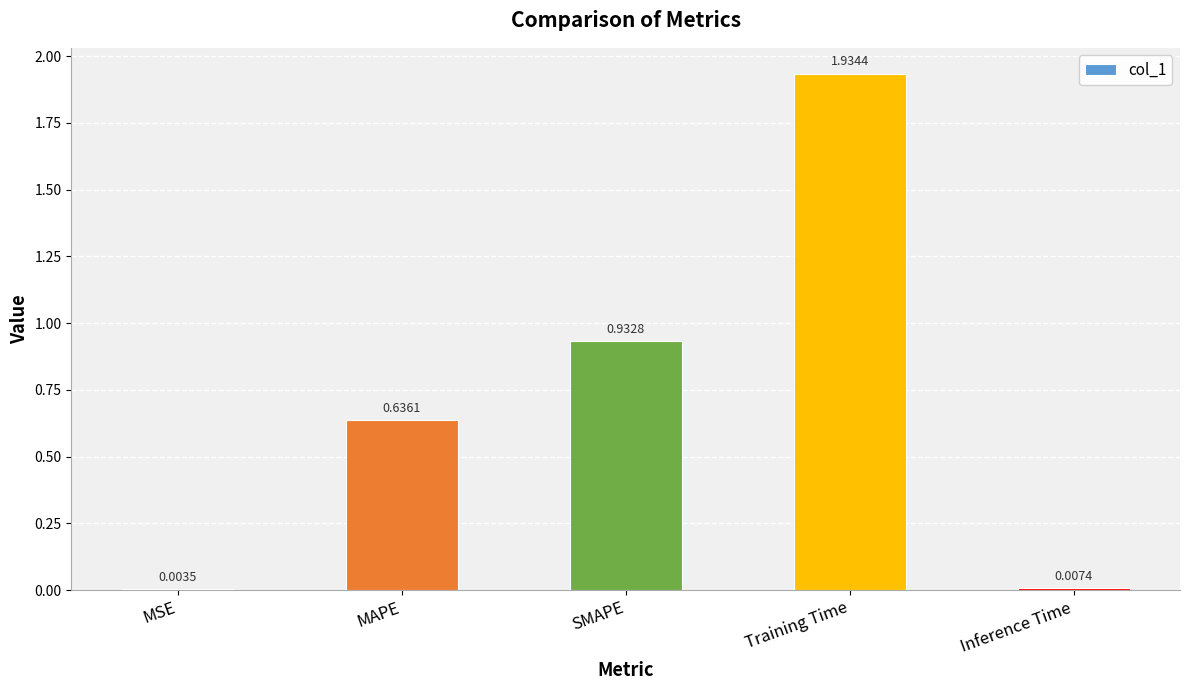

At which label is the value closest to 0?

MSE